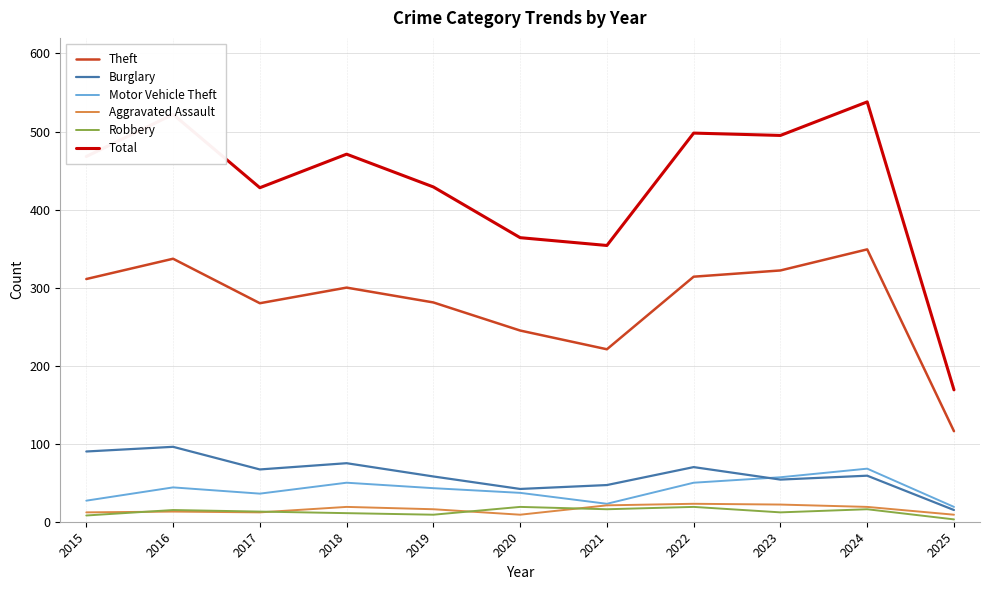

The Burglary series shows 47 at 2021. True or false?

True